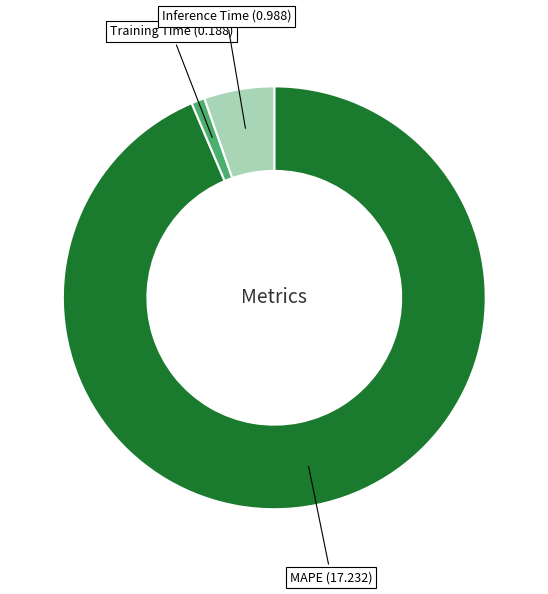

What is the majority slice?

MAPE